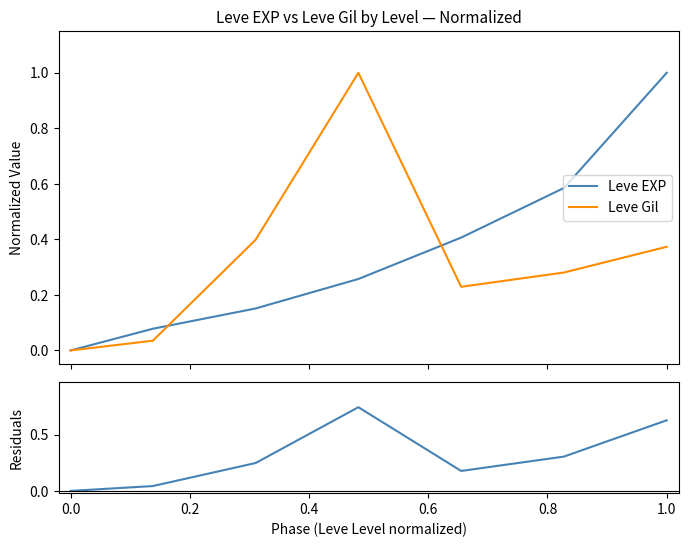

What is the maximum value for Leve Gil?

1.0